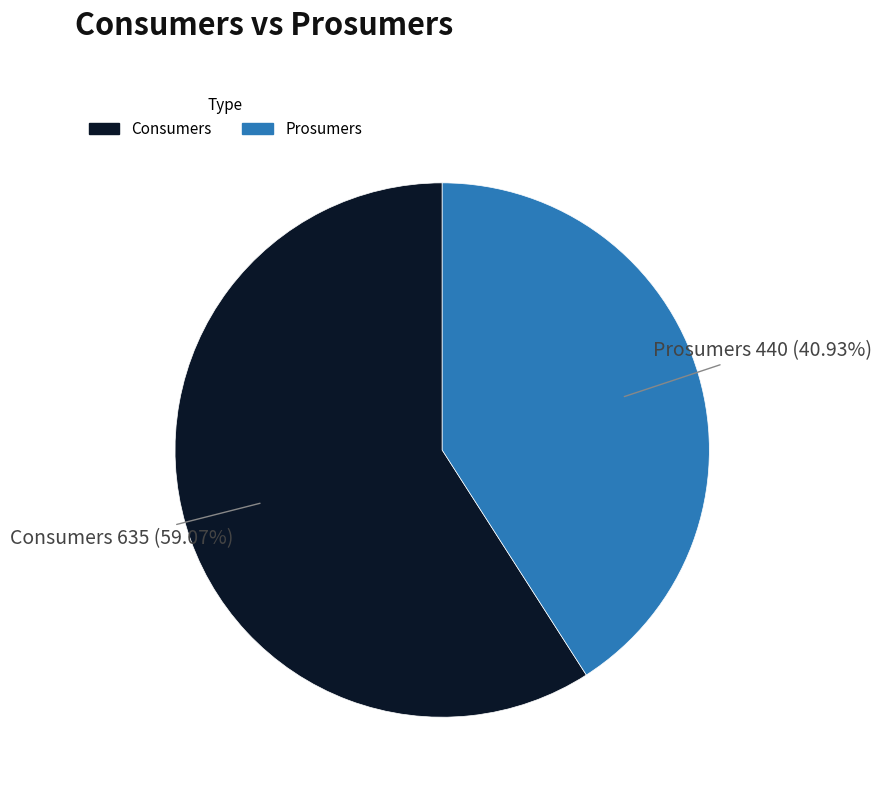

Which slice is the largest?

Consumers